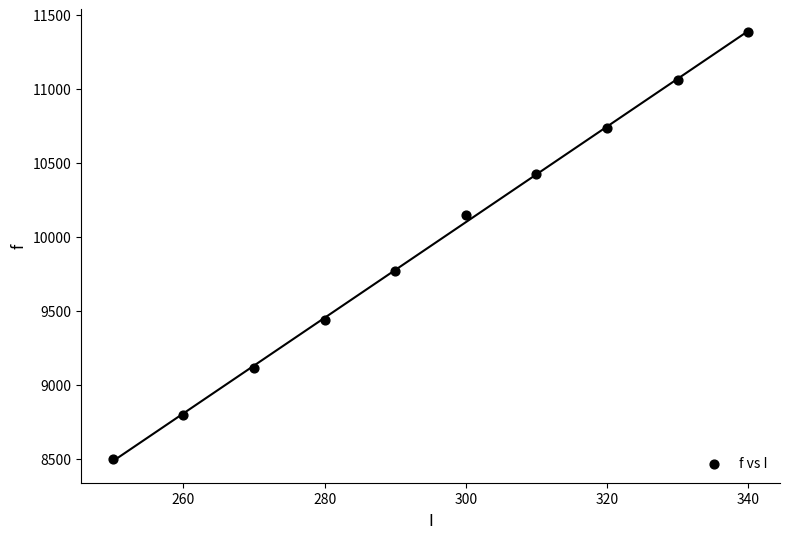

What is the range of X values (max minus min)?

90.0